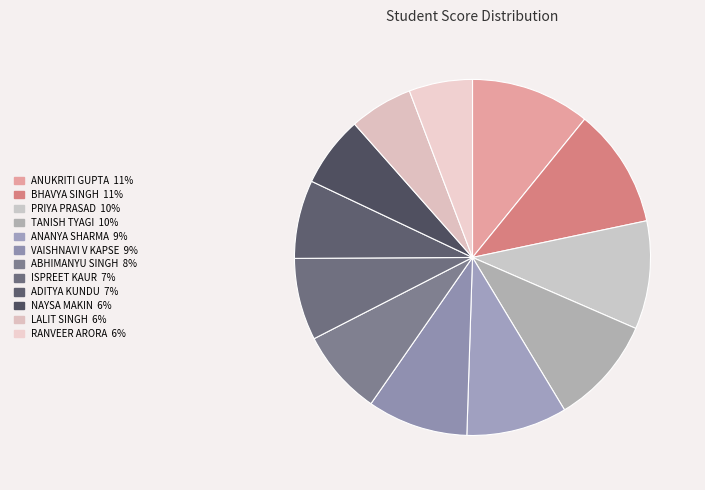

What percentage is NOT represented by ANANYA SHARMA?

90.8%